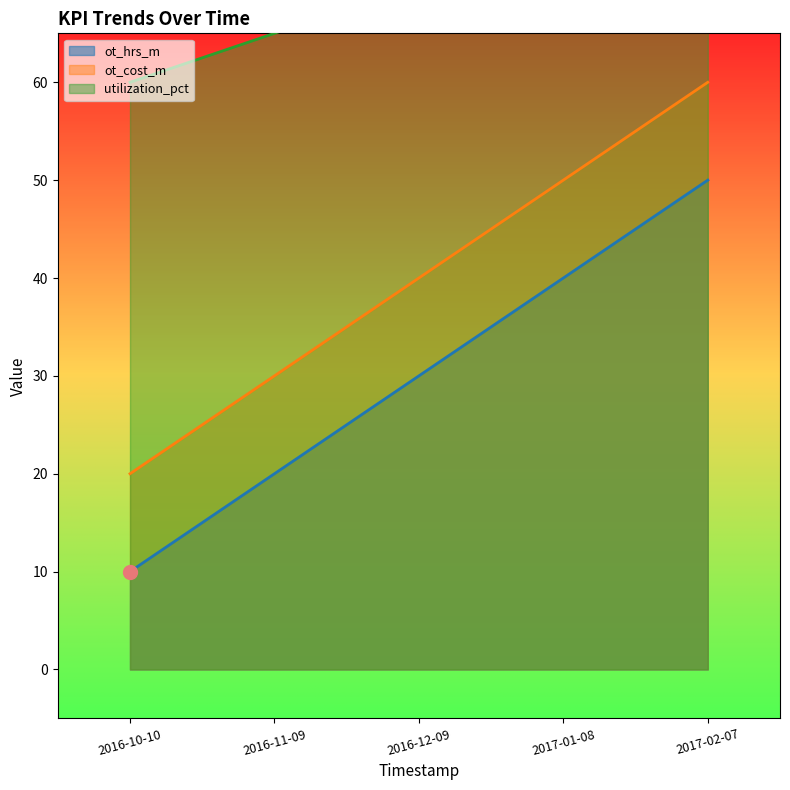

Is the value of utilization_pct at 2017-01-08 greater than the value of ot_hrs_m at 2017-02-07?

Yes